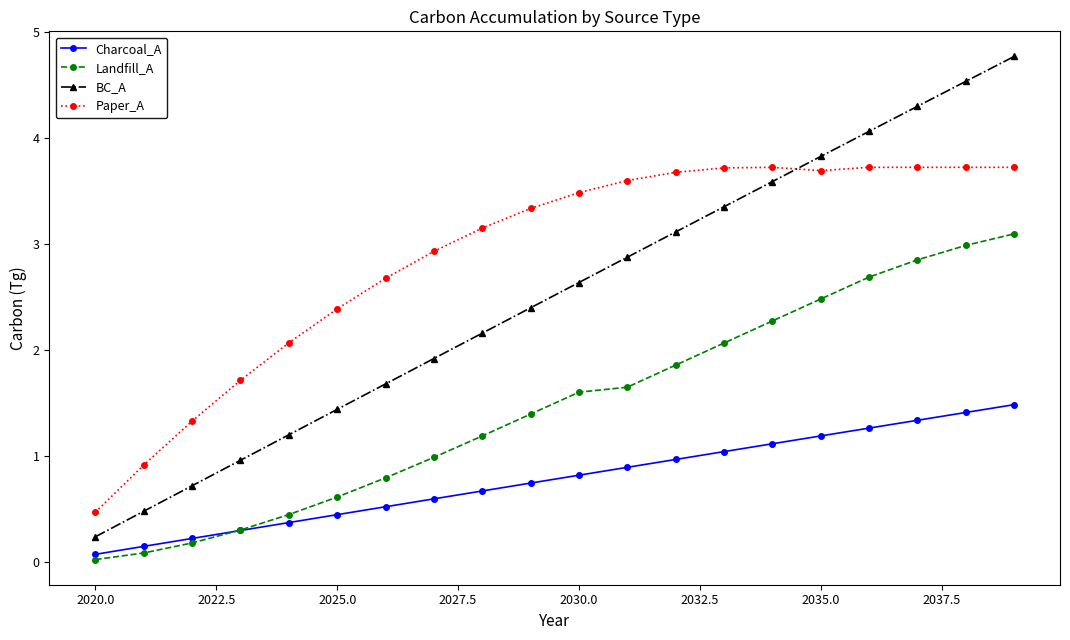

True or false: Paper_A and Charcoal_A cross at least once.

False